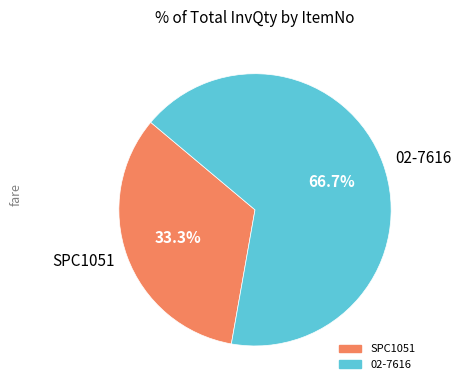

To the nearest percent, what is the average slice percentage?

50%